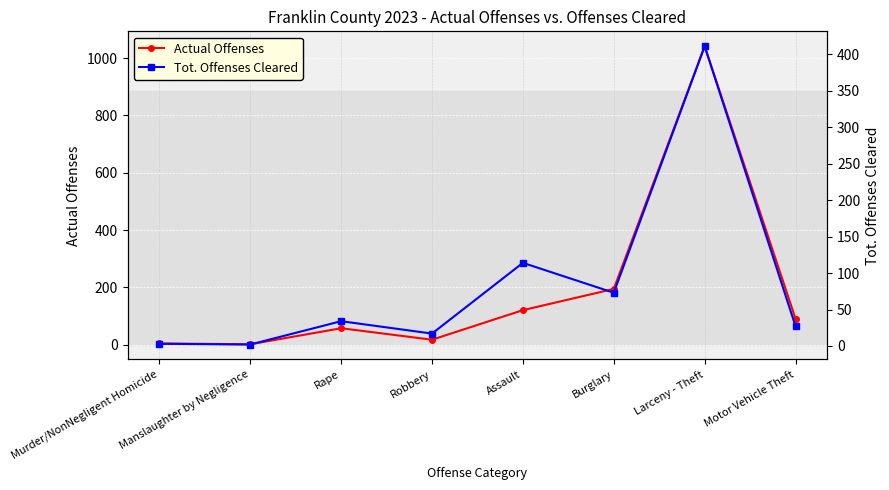

How many lines are shown in the chart?

2